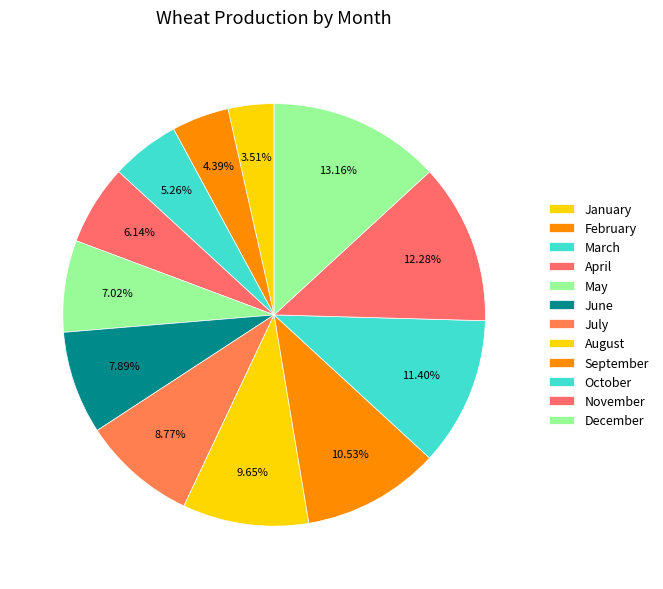

What percentage is the February slice, to the nearest percent?

4%